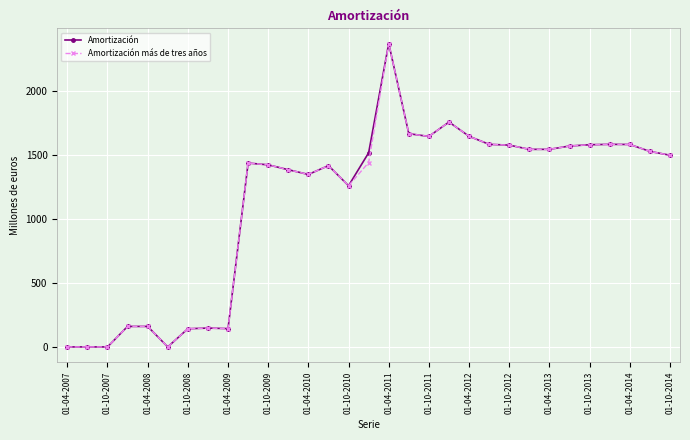

At how many categories does at least one series exceed 607?

22